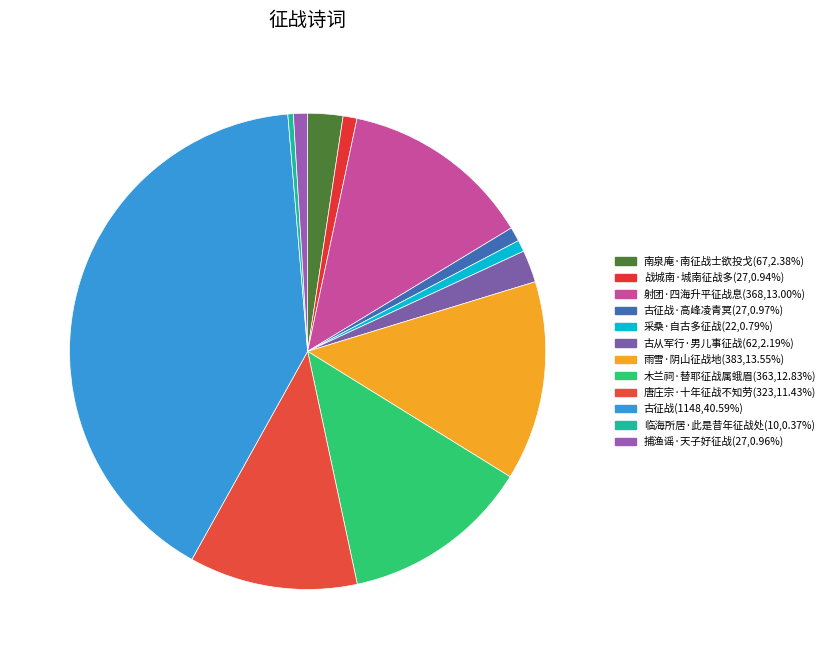

How many slices are in this pie chart?

12